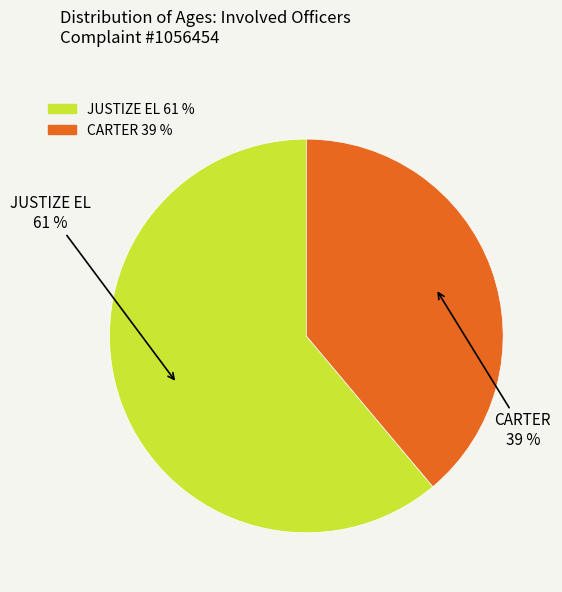

How many segments does this pie chart have?

2